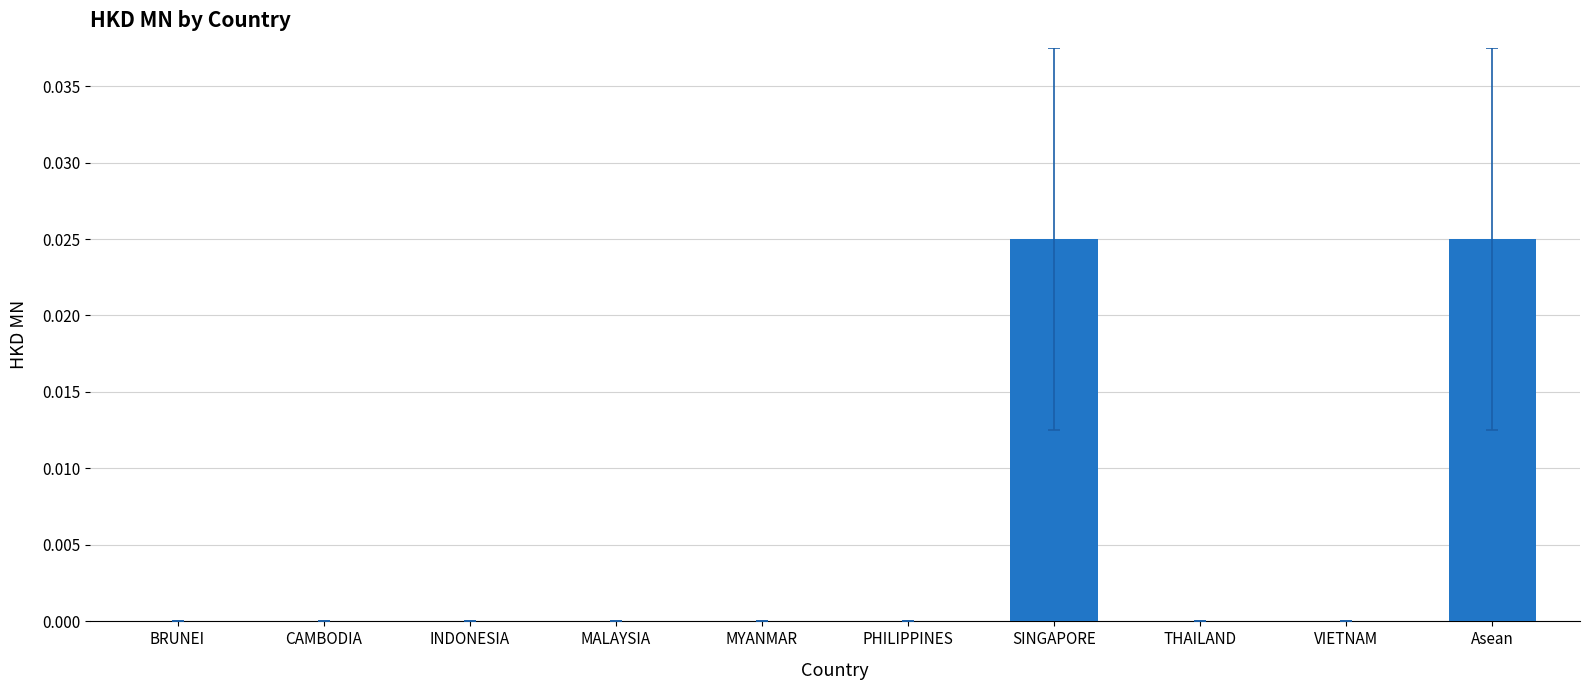

Is it true that the value at THAILAND is 0.0?

True